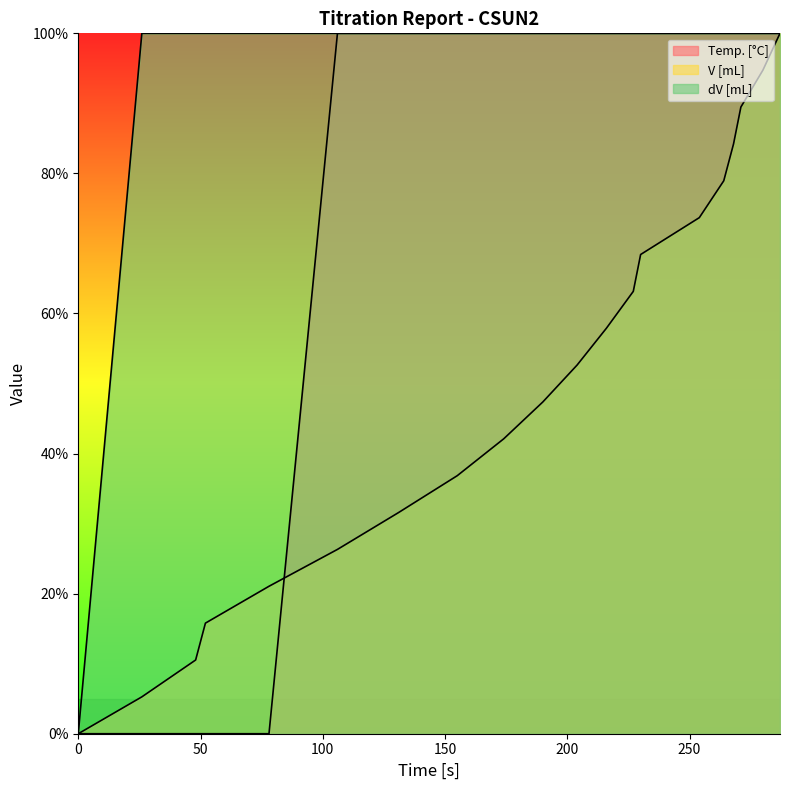

The dV [mL] series shows 100.0 at 264. True or false?

True